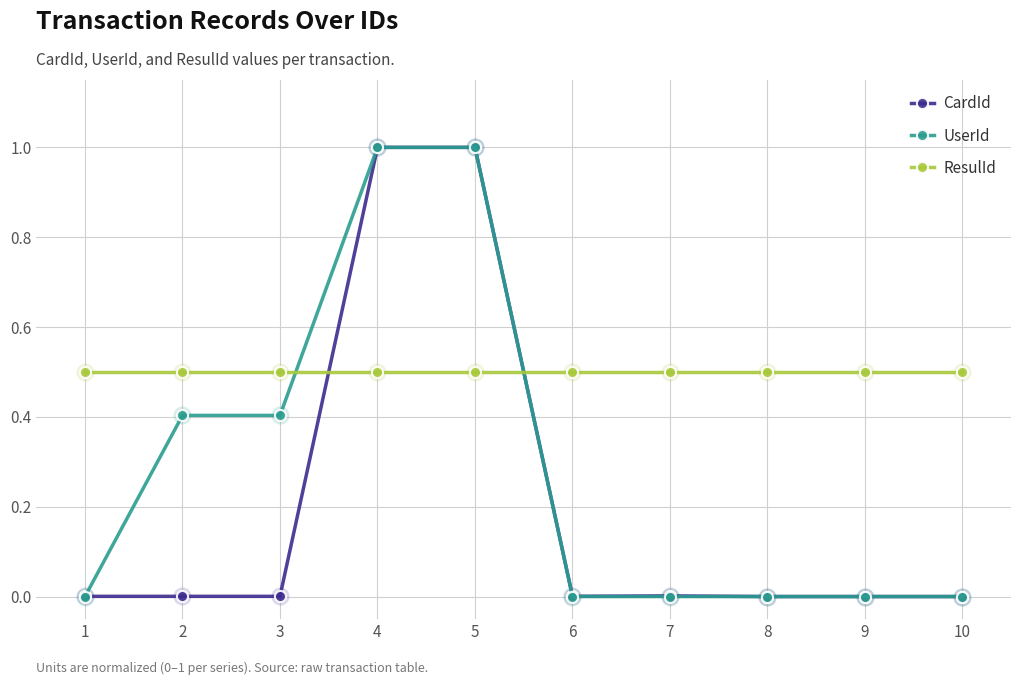

Count the number of data series in this chart.

3